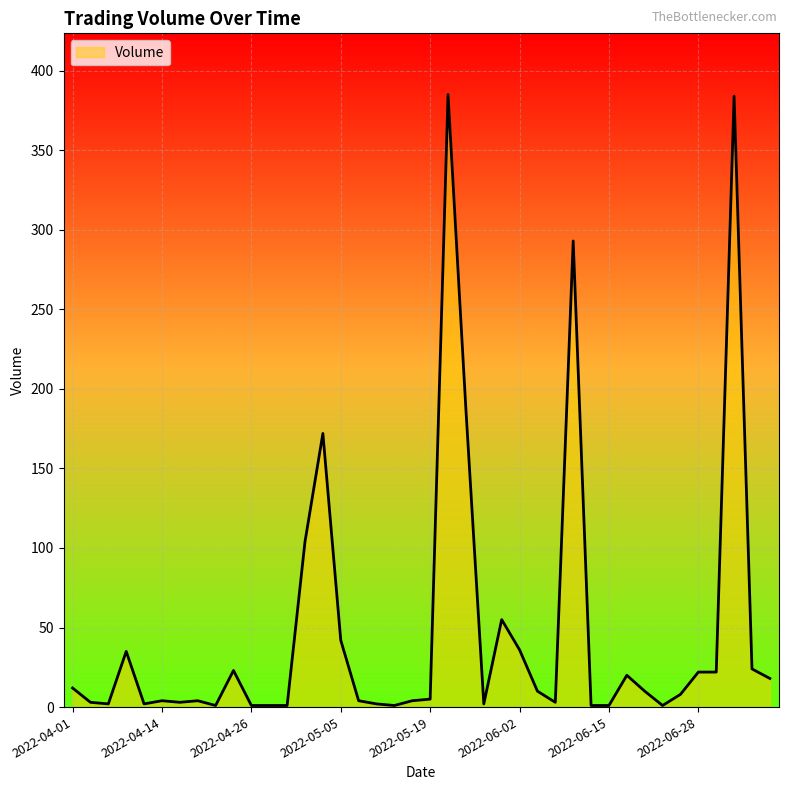

What is the difference between the maximum and minimum values?

384